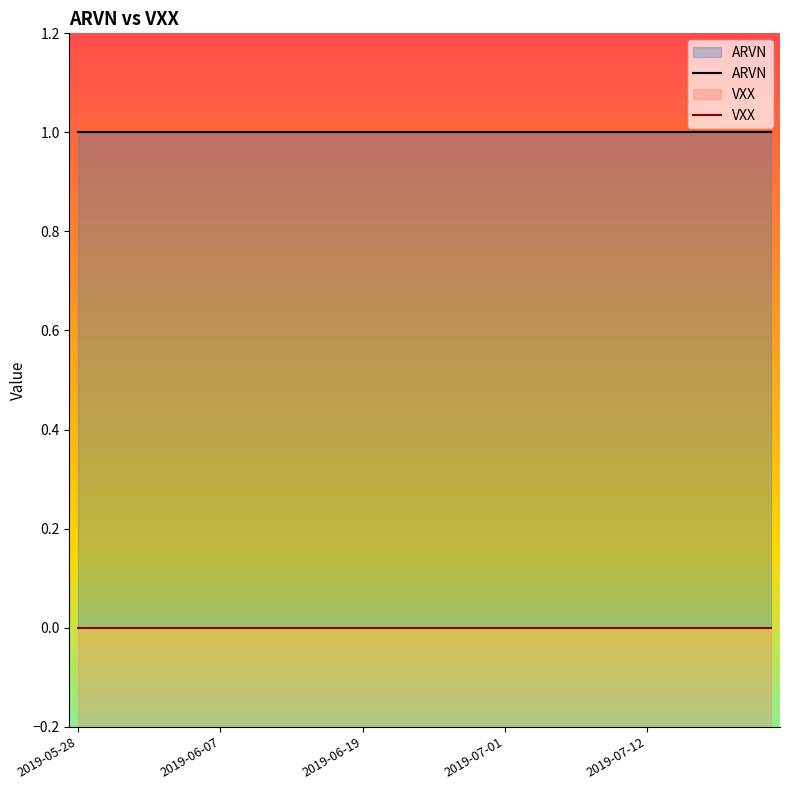

Rank the series by their maximum value, from highest to lowest.

ARVN, VXX